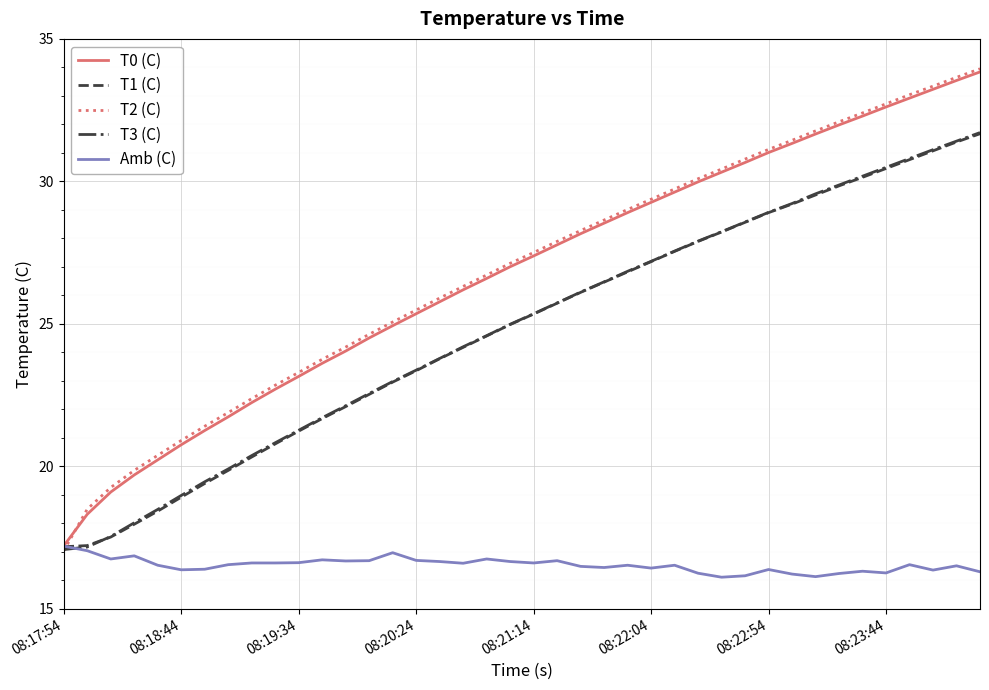

Which series has the widest spread of values?

T2 (C)